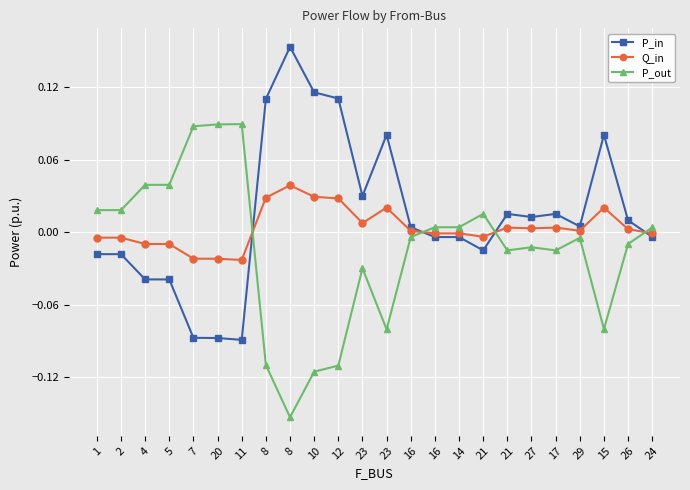

Which series ends up on top after the final intersection of P_in and Q_in?

Q_in